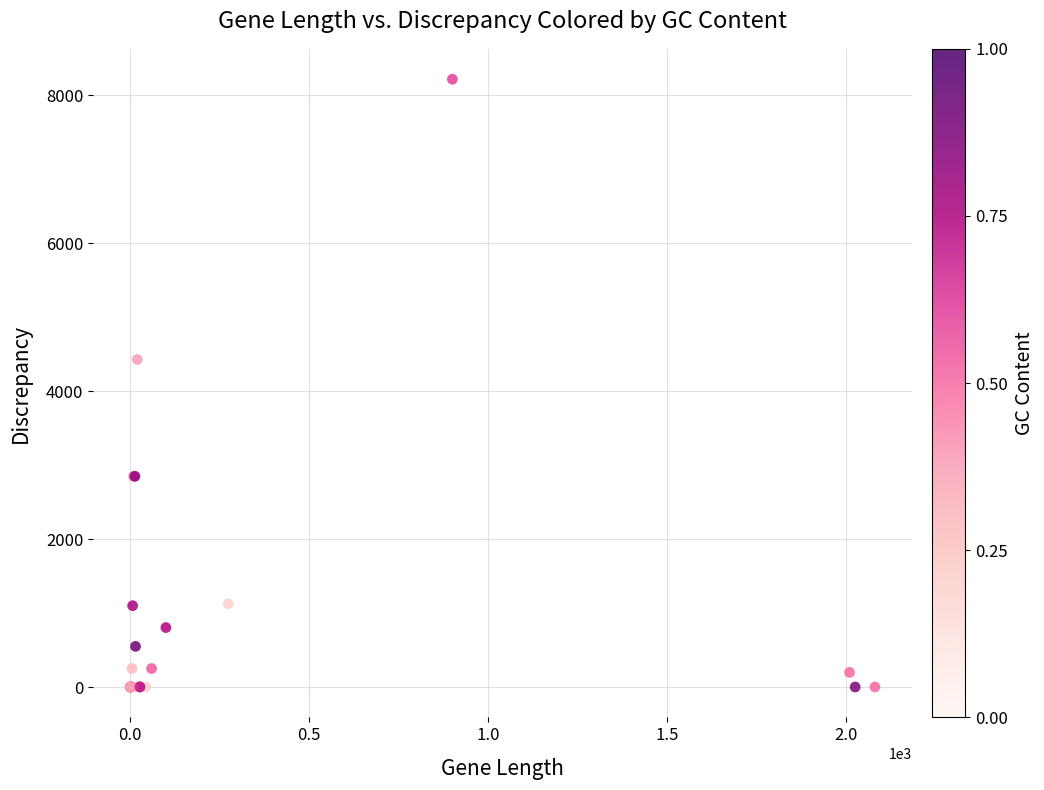

What Y value in the scatter plot is closest to 4110?

4430.0